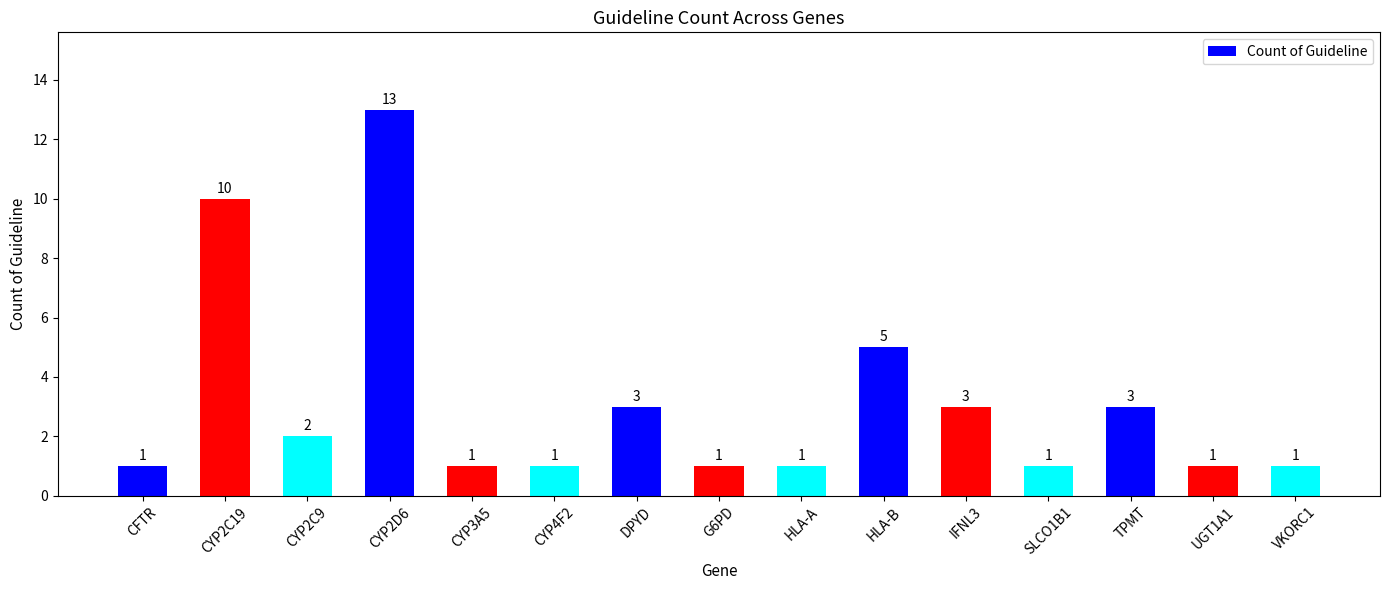

Reading left to right, list all the values displayed in this chart.

1	10	2	13	1	1	3	1	1	5	3	1	3	1	1